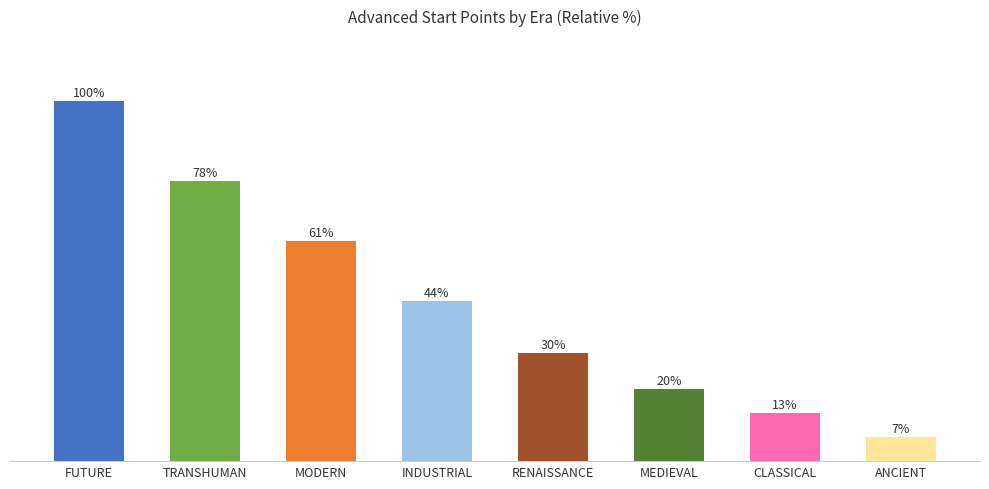

What is the difference between the values at RENAISSANCE and ANCIENT?

0.2